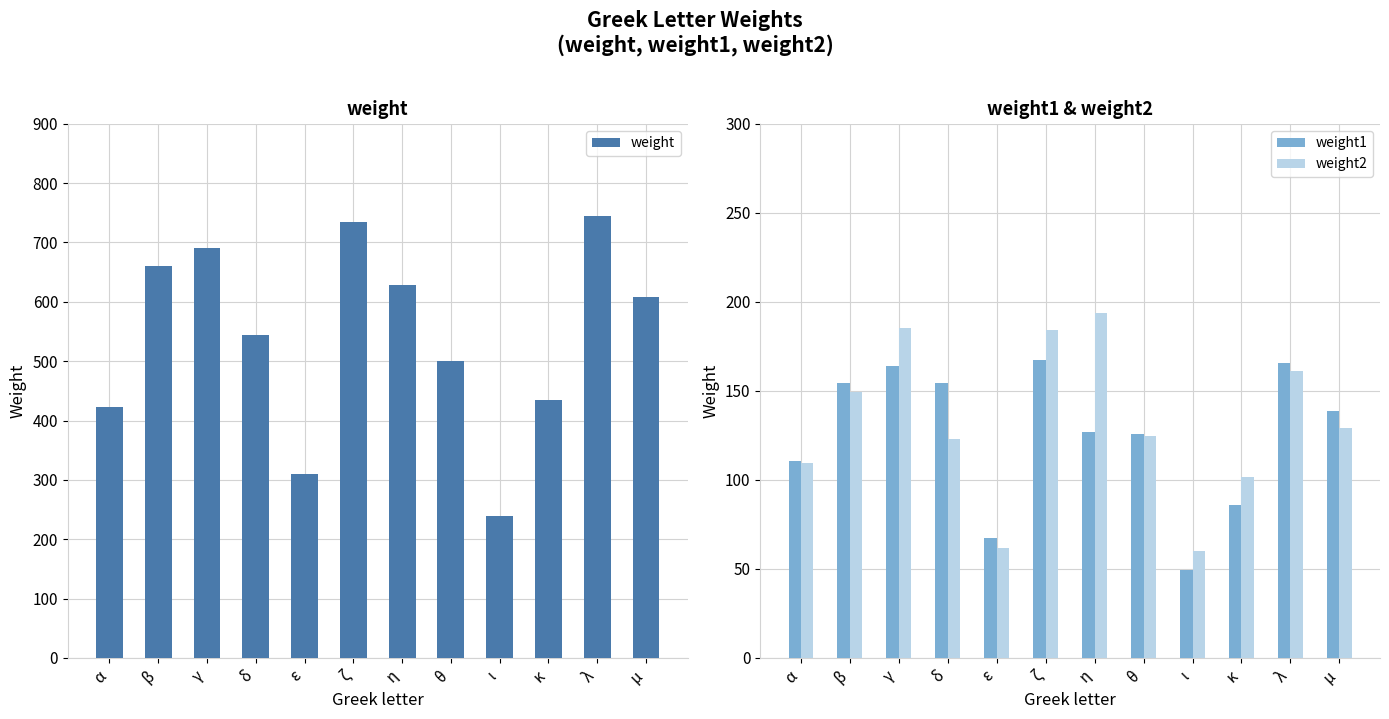

Which series has the largest total across all categories?

weight